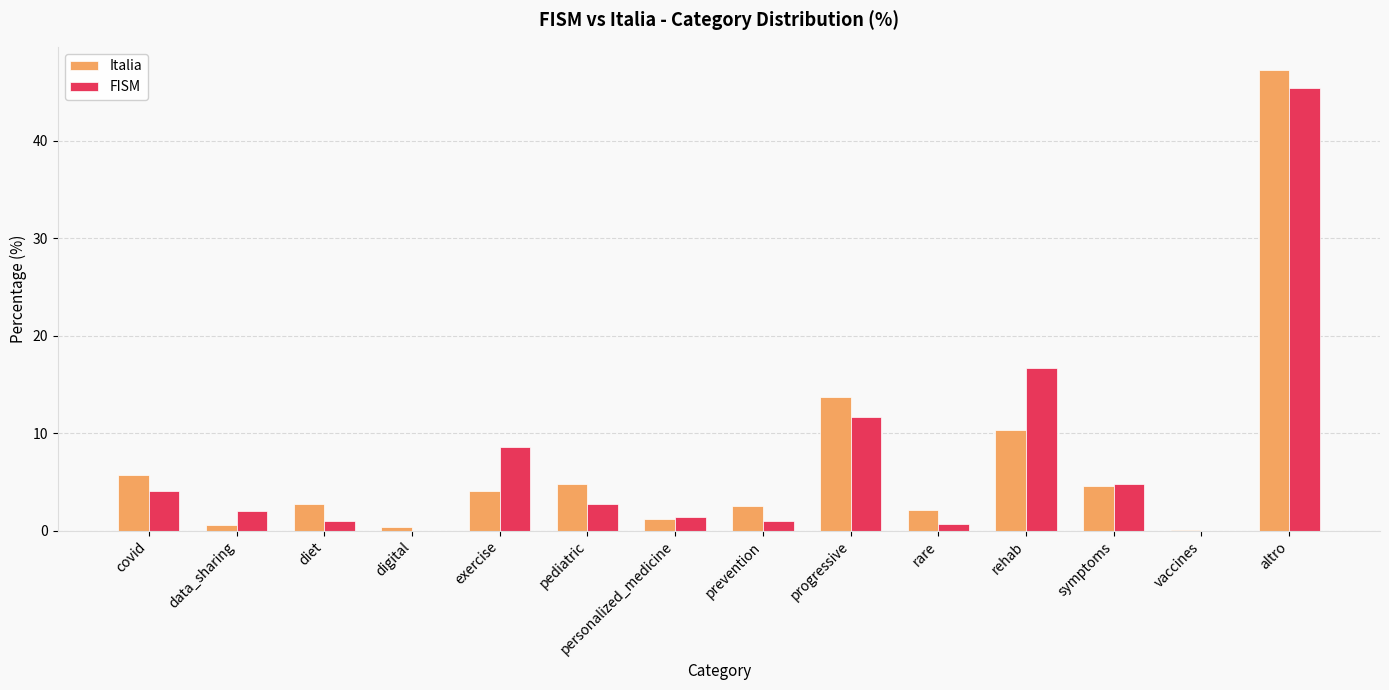

At which label is FISM closest to 22?

rehab